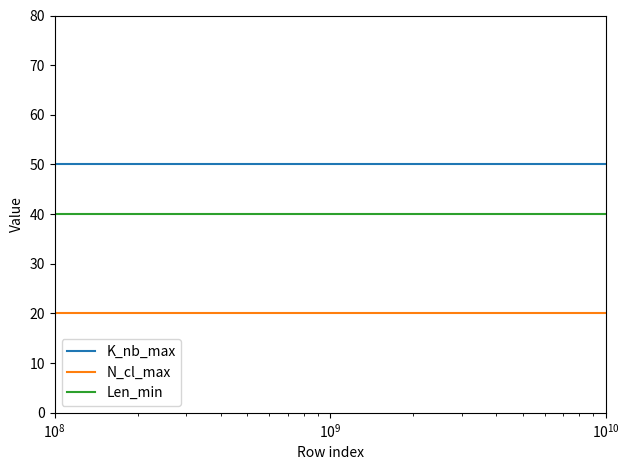

List the series in order of their overall mean, lowest first.

N_cl_max, Len_min, K_nb_max